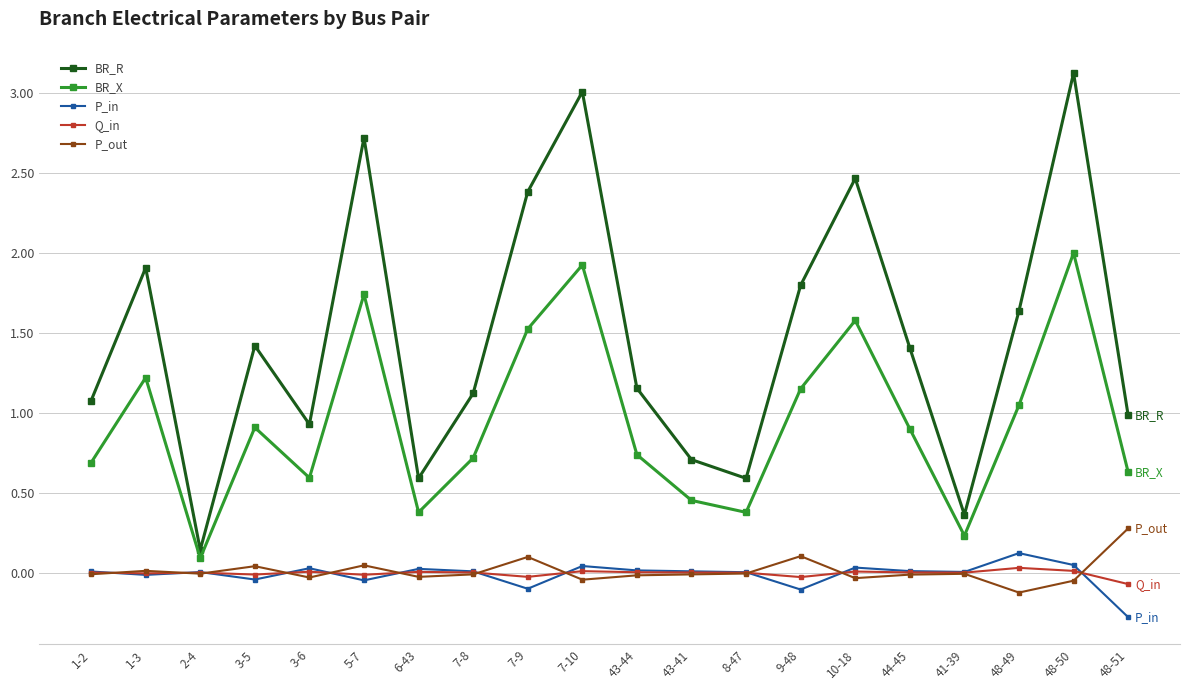

How many interior local valleys does the BR_X series have?

5